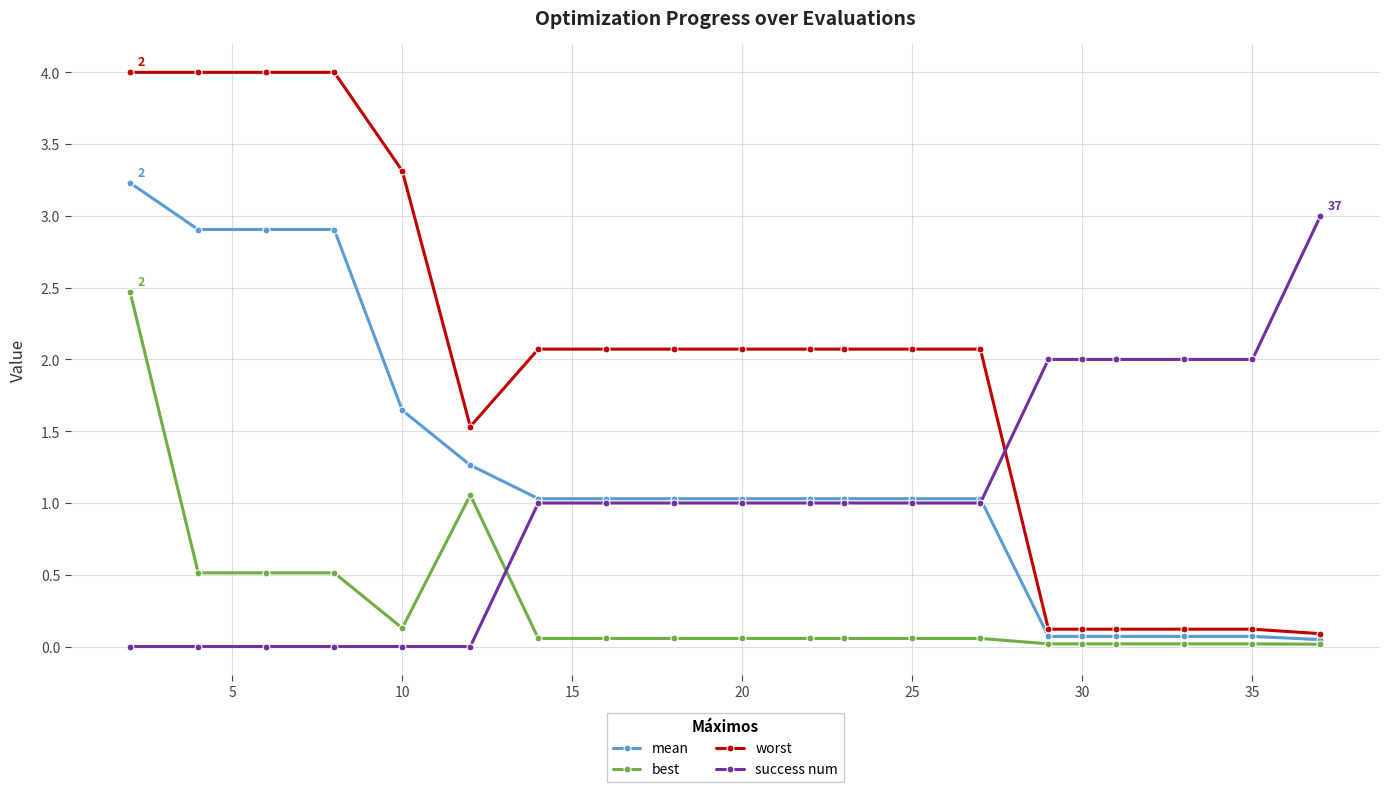

What is the value of the worst point at the 1st from the left?

4.0